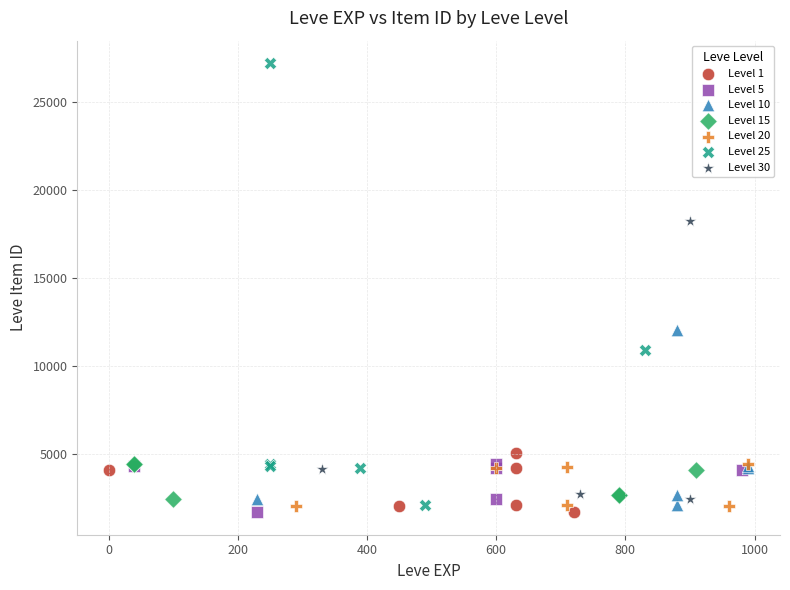

Which series contains the highest Y value?

Level 25